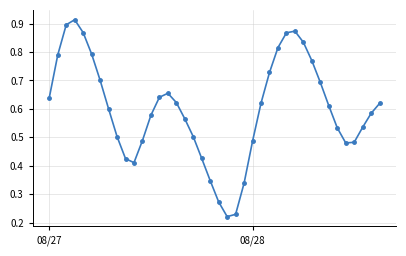

How many interior local peaks (higher than both neighbors) does the data have?

3